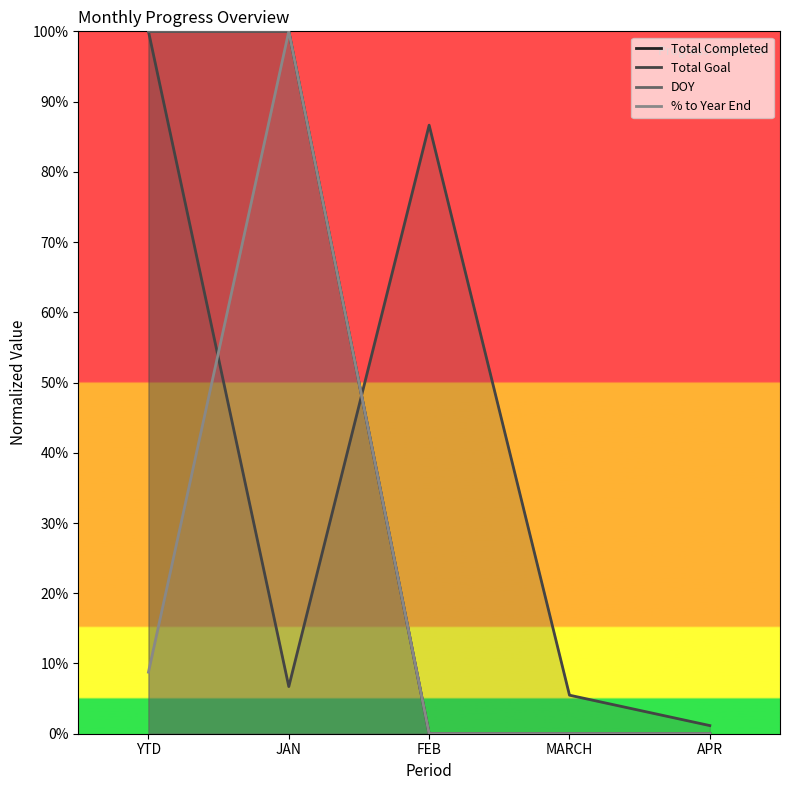

The Total Goal series shows 66.1 at YTD. True or false?

False